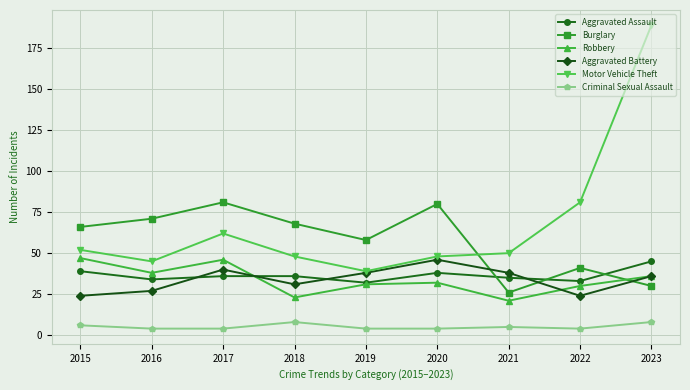

The value of Motor Vehicle Theft at 2017 is 62. True or false?

True